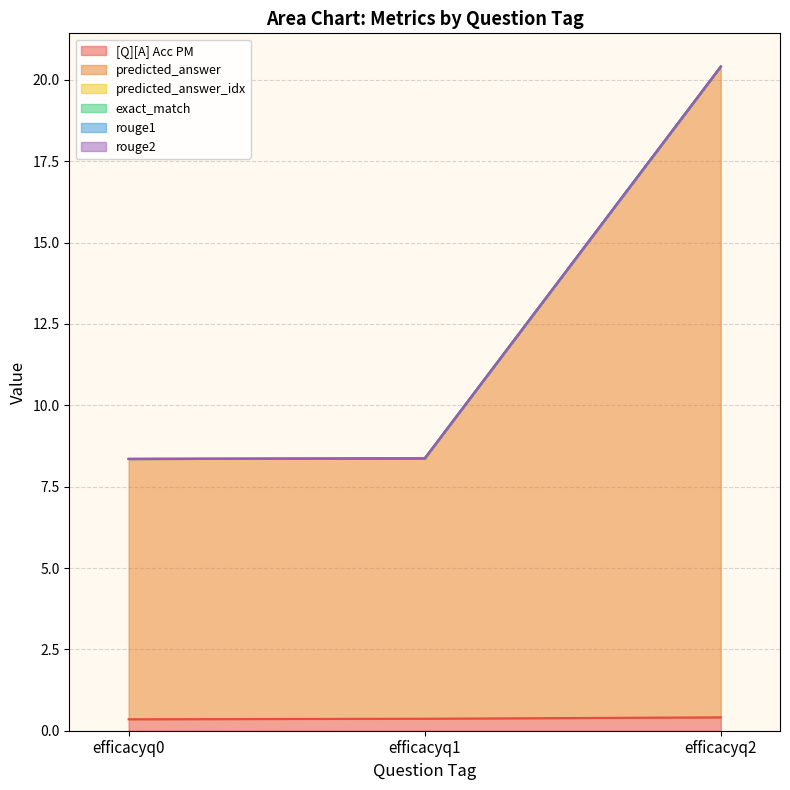

What is the maximum value shown in the chart?

20.0